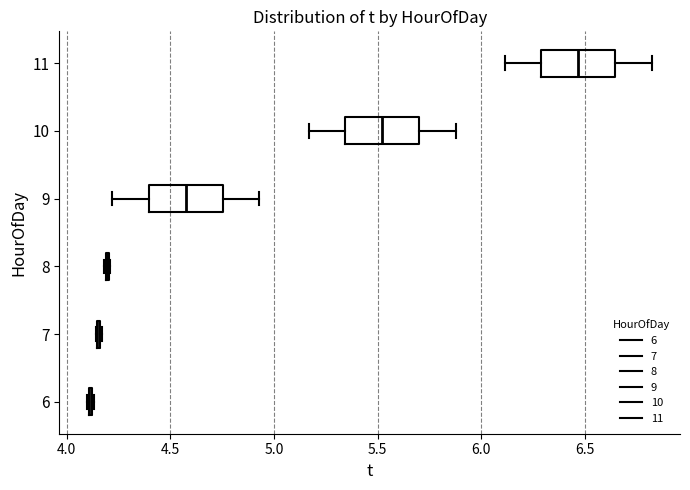

Reading bottom to top, read every box against the x-axis: the position of its median line, the range the box covers, and the ends of its whiskers. The values are not printed on the chart, so give them approximately, as read against the axis.

6: box collapsed to a line at 4.10, whiskers 4.10 to 4.15
7: box collapsed to a line at 4.15, whiskers 4.15 to 4.15
8: box collapsed to a line at 4.20, whiskers 4.20 to 4.20
9: median 4.60, box 4.40 to 4.75, whiskers 4.20 to 4.95
10: median 5.50, box 5.35 to 5.70, whiskers 5.15 to 5.90
11: median 6.45, box 6.30 to 6.65, whiskers 6.10 to 6.80